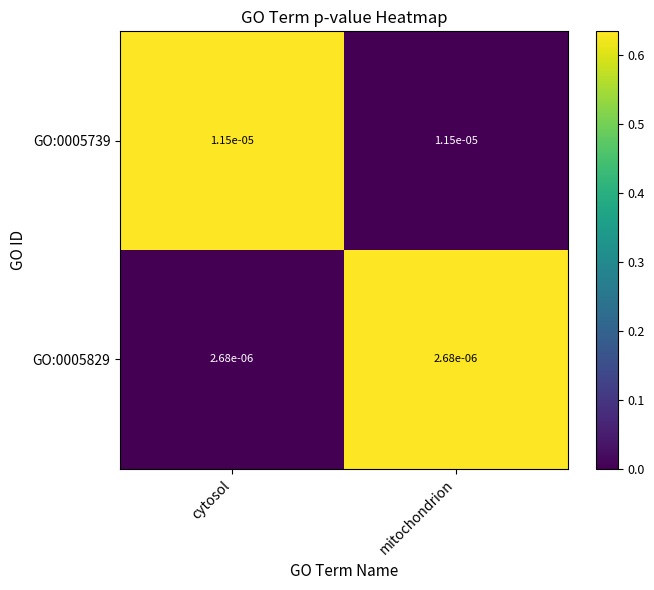

What is the spread (max minus min) of values at mitochondrion?

0.6